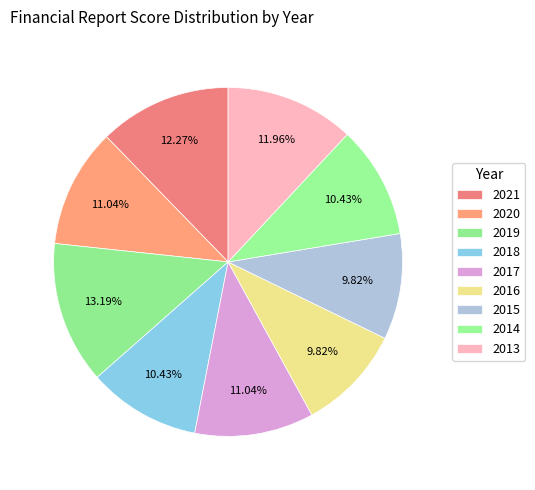

Count the number of slices in the pie.

9